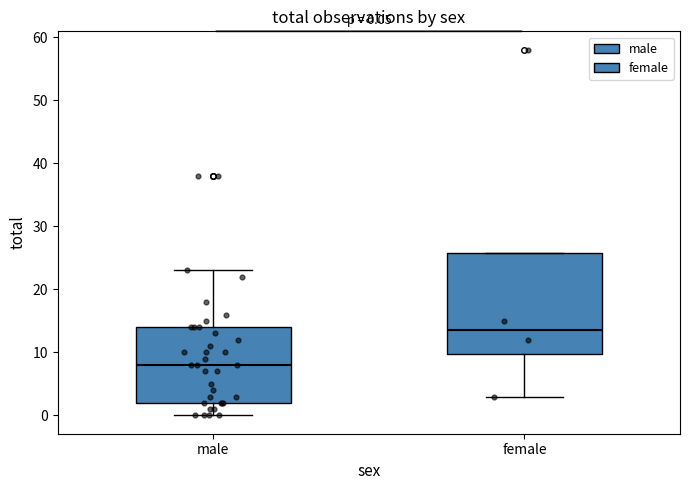

Comparing the boxes themselves (not the whiskers), which one is the tallest?

female